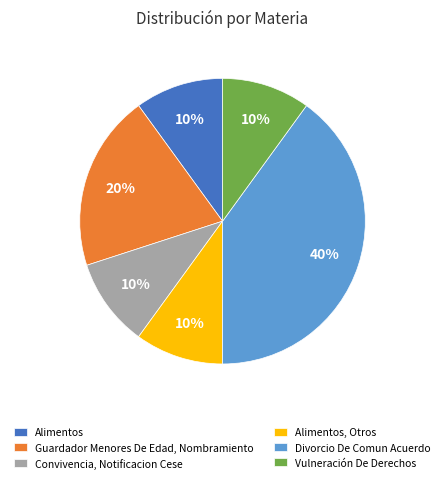

What percentage is the Divorcio De Comun Acuerdo slice, to the nearest percent?

40%